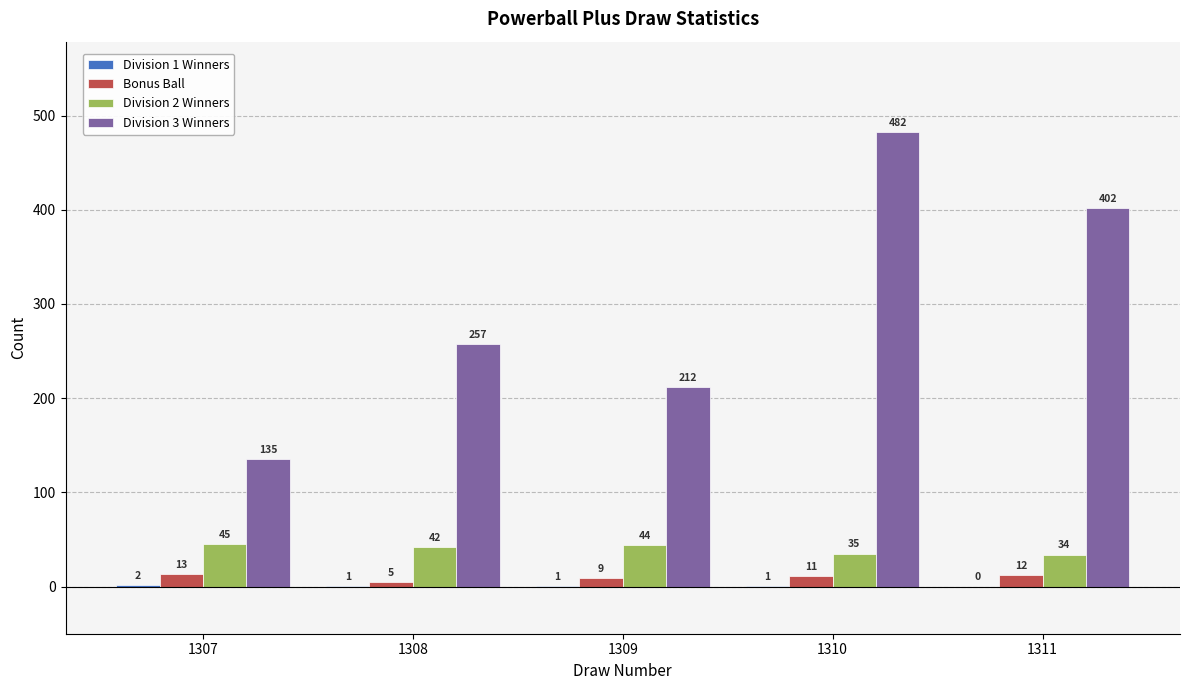

Where is Bonus Ball nearest to the value 9?

1309